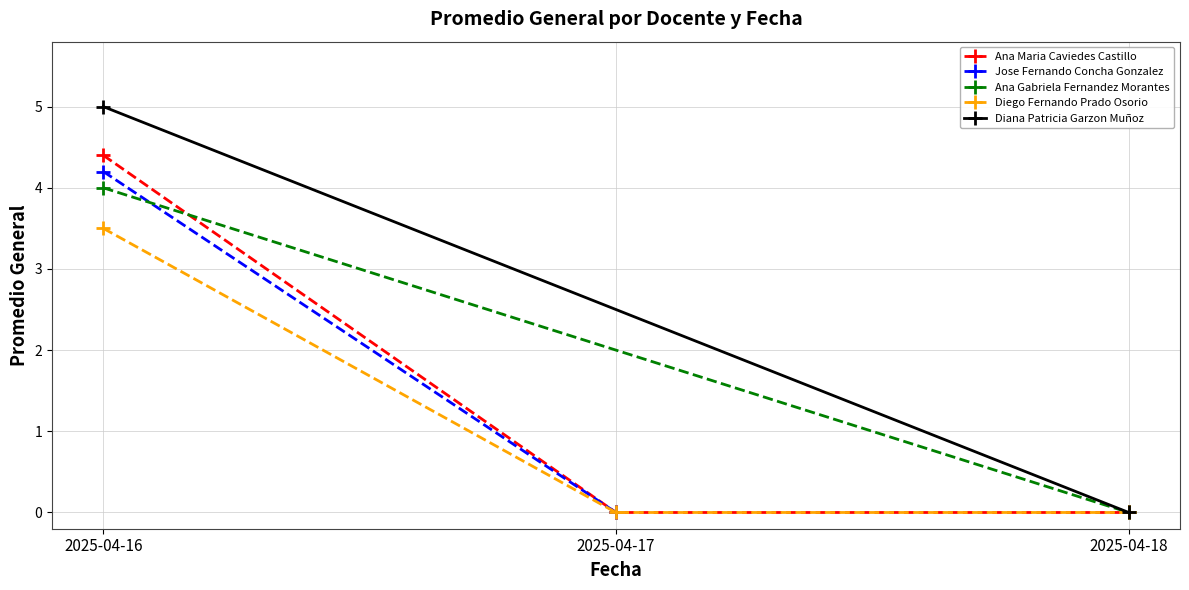

The Diana Patricia Garzon Muñoz series shows 0.0 at 2025-04-18. True or false?

True